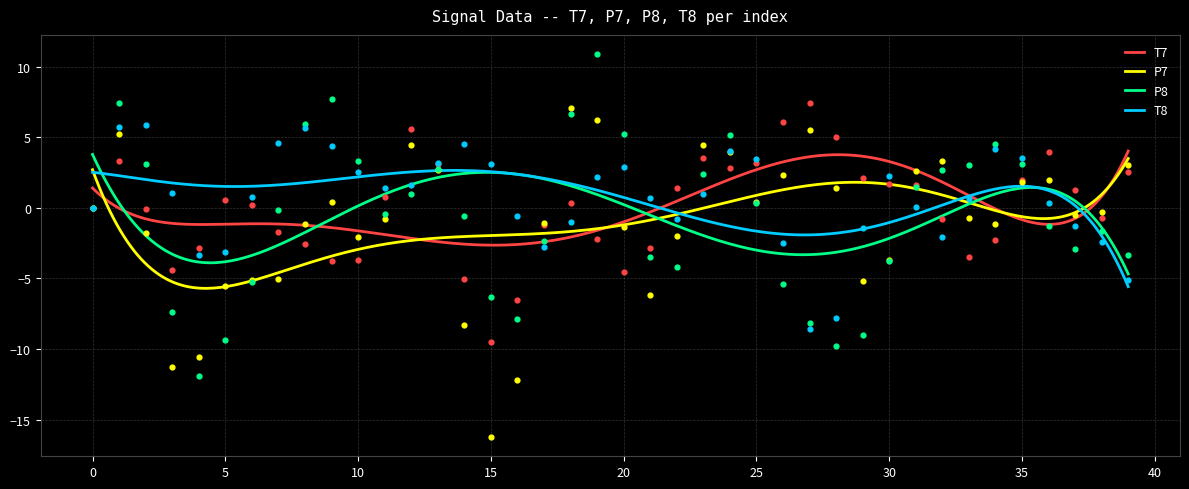

Which series has the widest spread of Y values?

P7